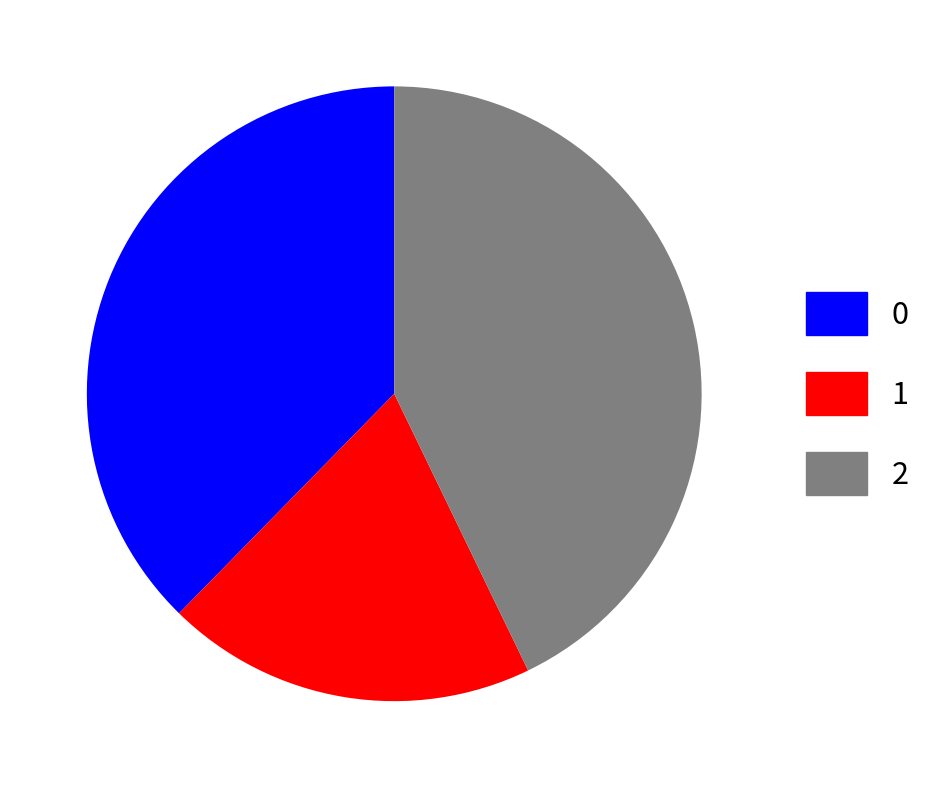

Is it true that 2 is 37% of the pie?

False